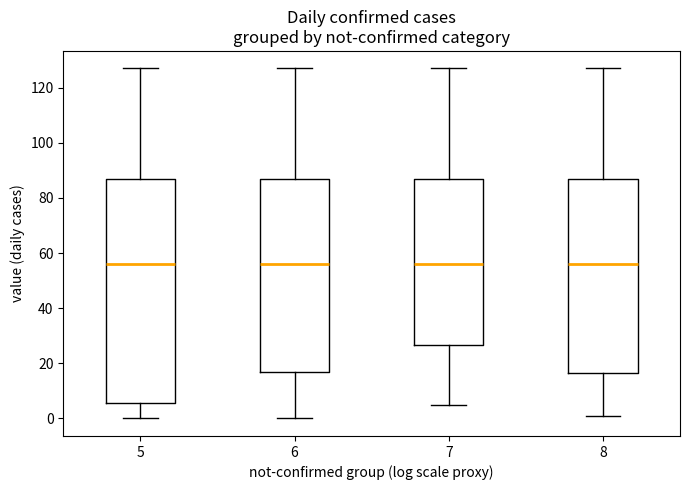

Which box is the tallest, from its lower edge to its upper edge?

5